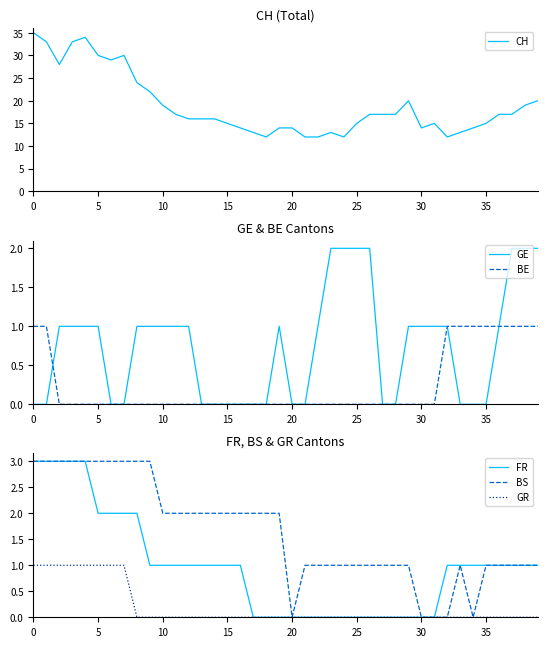

What is the highest value of the FR series?

3